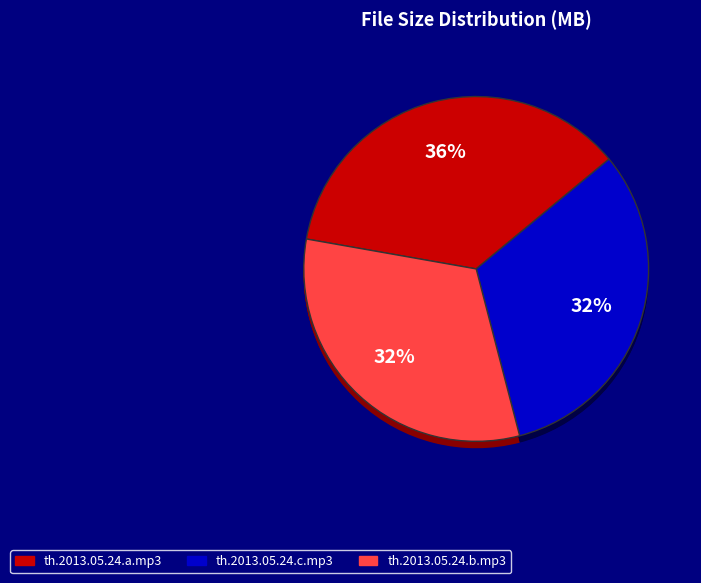

To the nearest percent, what percentage of the pie is th.2013.05.24.a.mp3?

36%